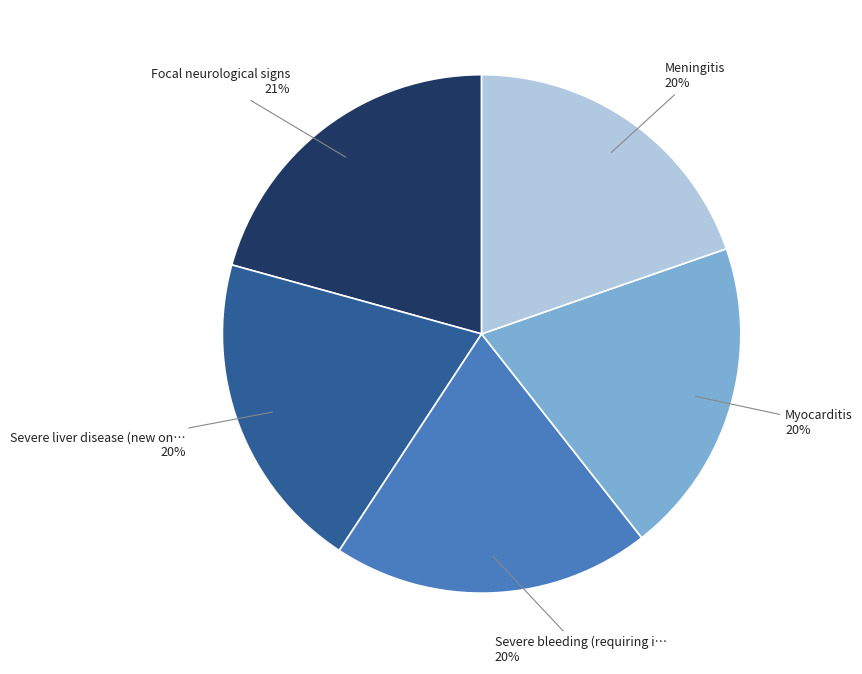

Is there any slice that represents more than half of the pie?

No